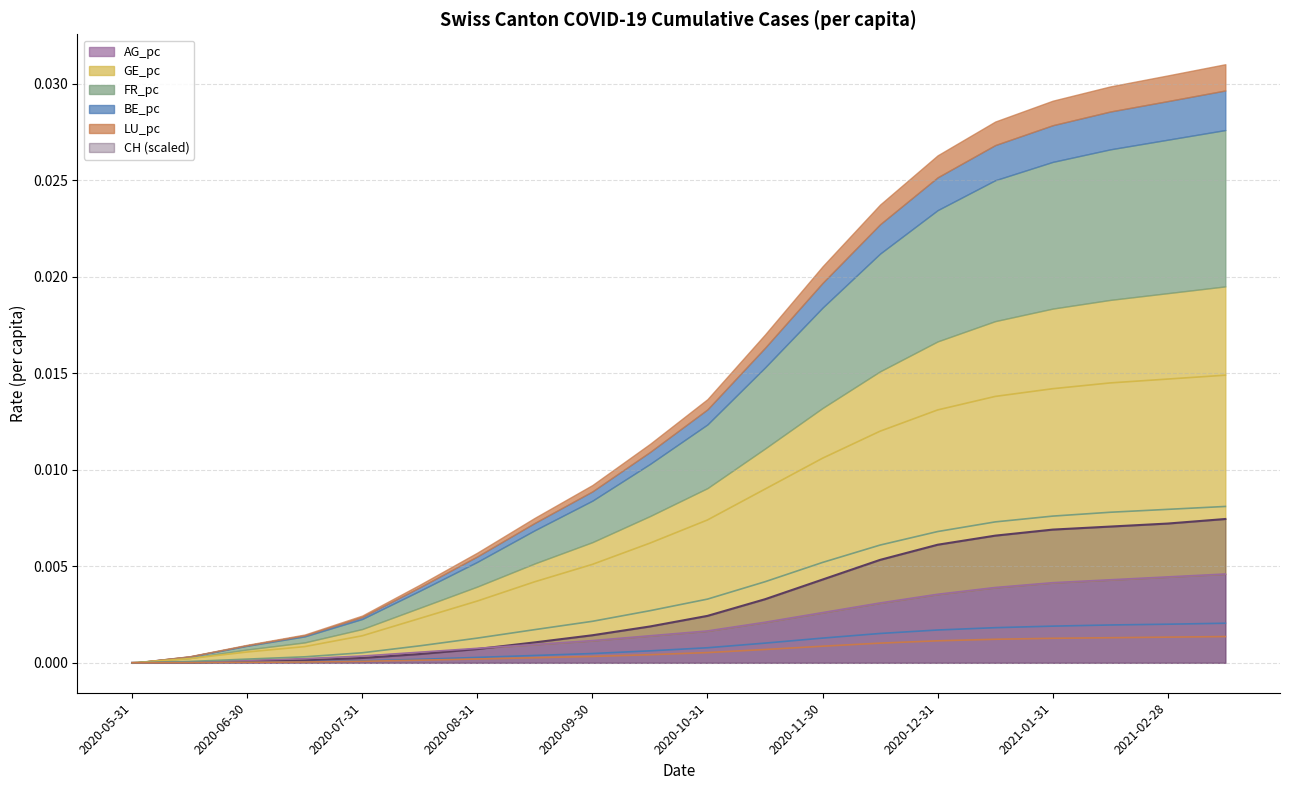

Rank the series at 2020-10-31 from lowest to highest value.

LU_pc, BE_pc, AG_pc, CH, FR_pc, GE_pc